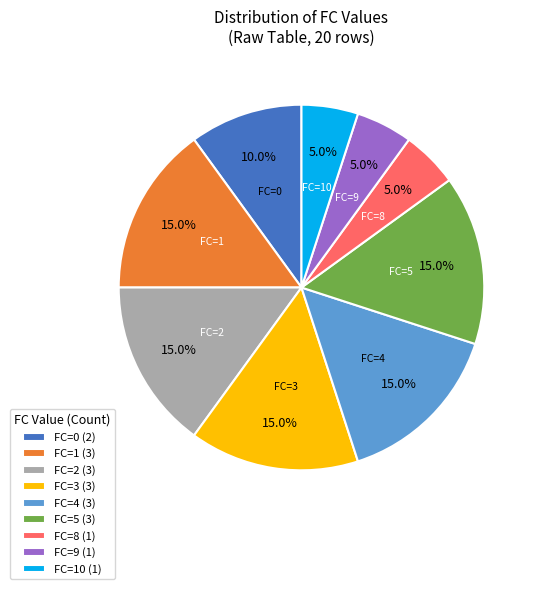

What is the ratio of the value at FC=10 (1) to the value at FC=8 (1)?

1.0